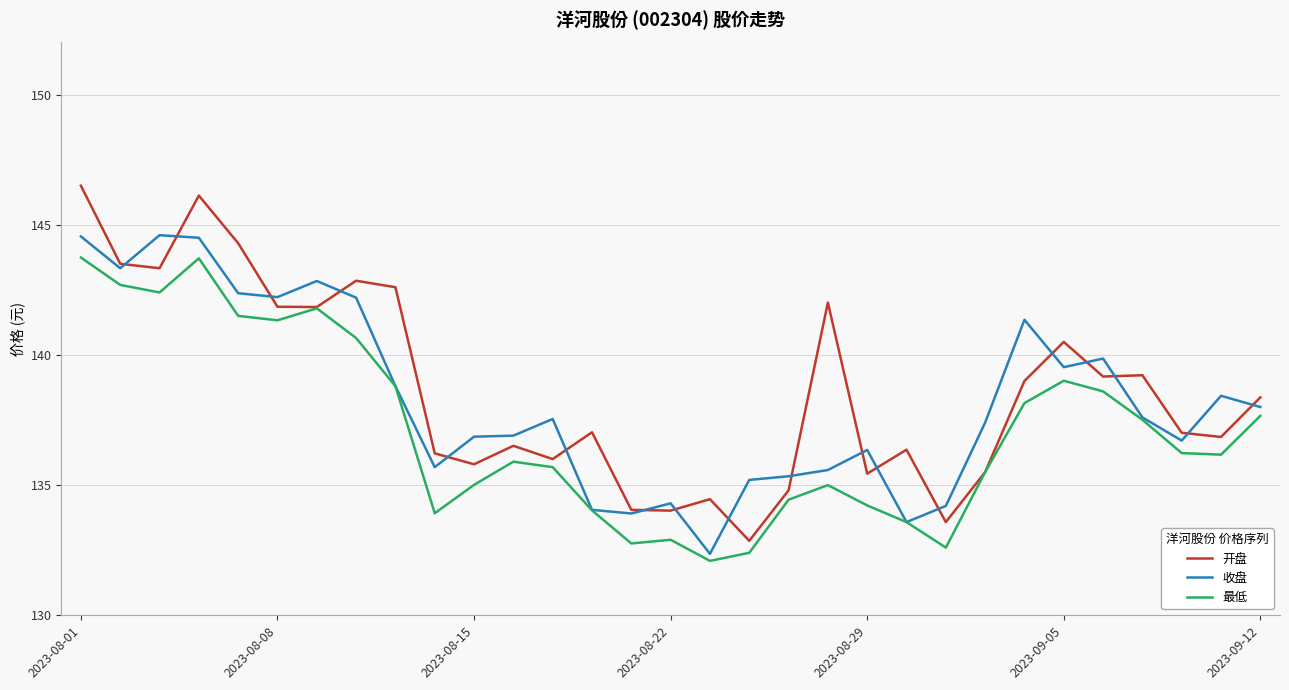

What is the maximum value for 最低?

143.7